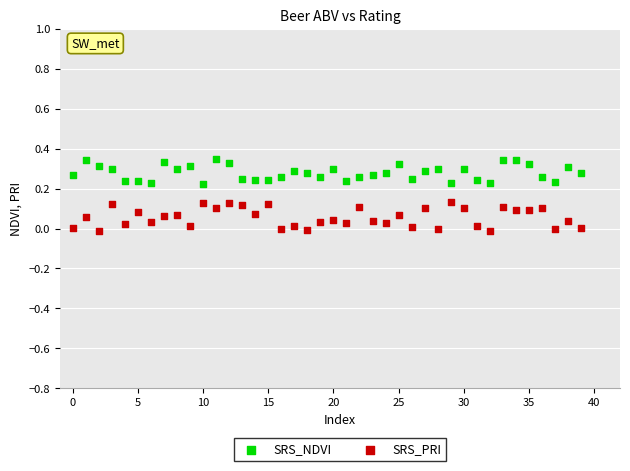

Which series reaches the maximum Y coordinate?

SRS_NDVI